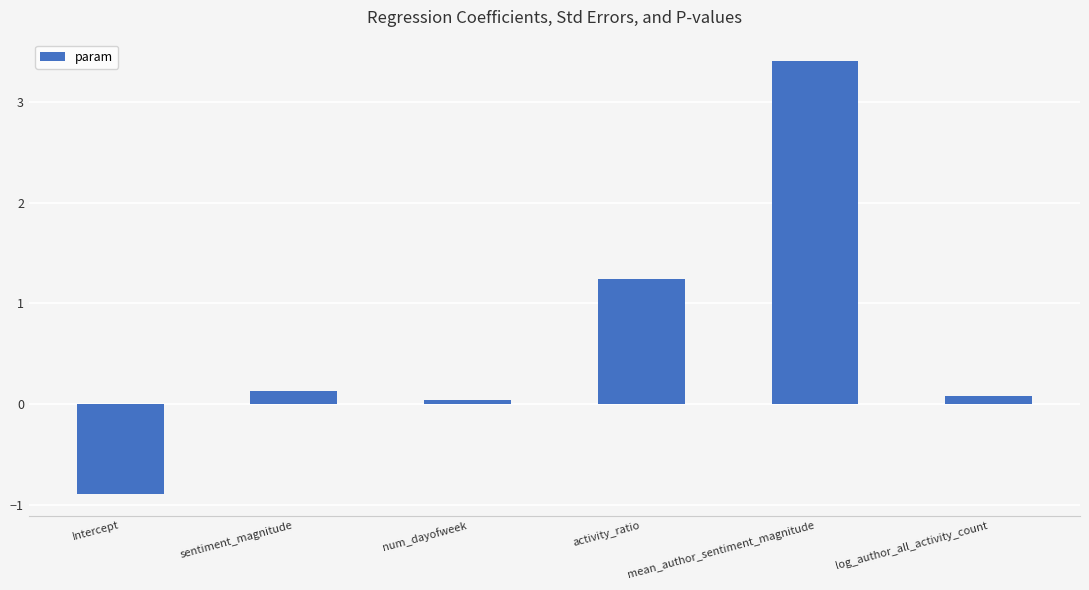

Read the value at Intercept.

-0.9